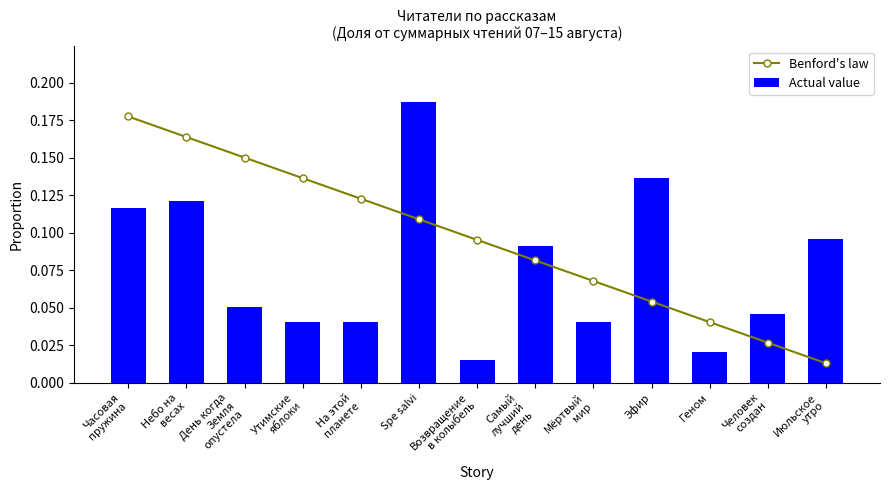

The value of Benford's law at Небо на
весах is 0.0. True or false?

False